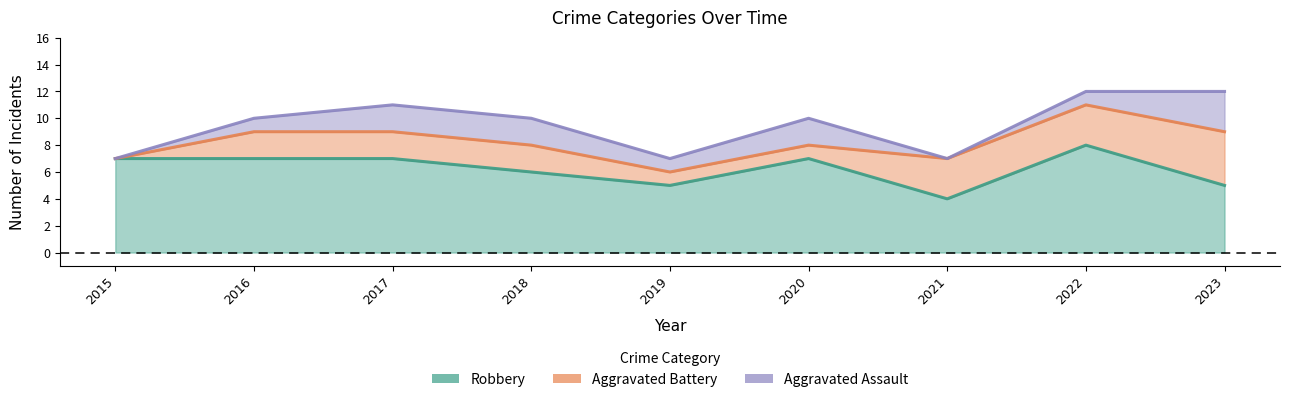

Is the value of Robbery at 2022 greater than the value of Aggravated Assault at 2017?

Yes